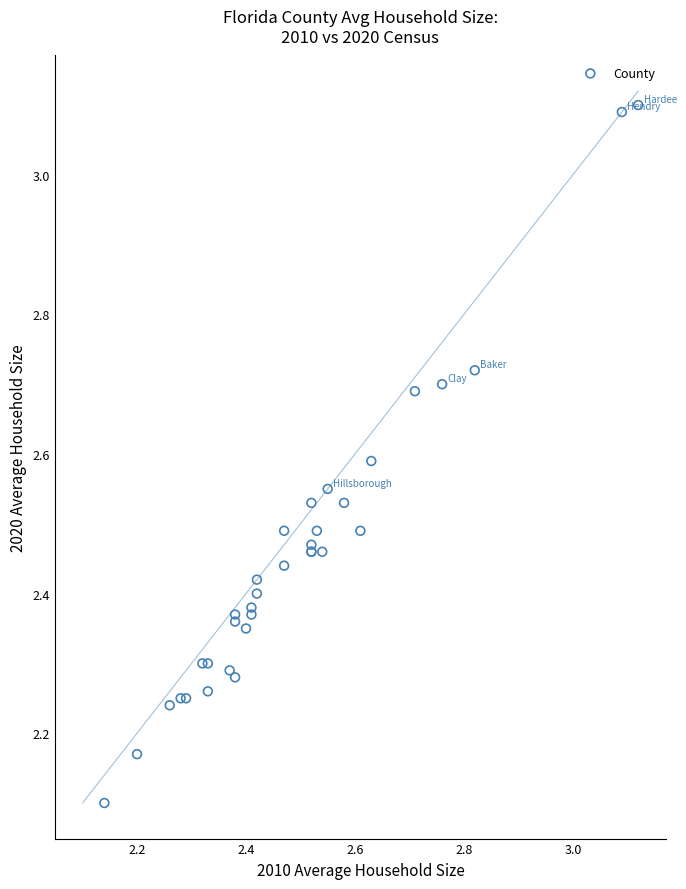

What Y value in the scatter plot is closest to 2?

2.1